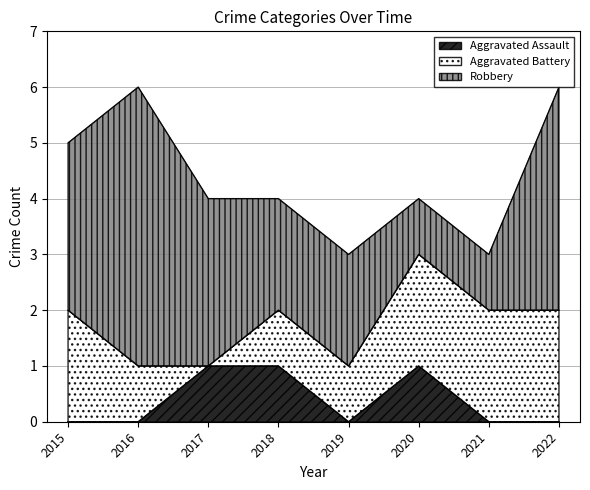

How many lines are shown in the chart?

3